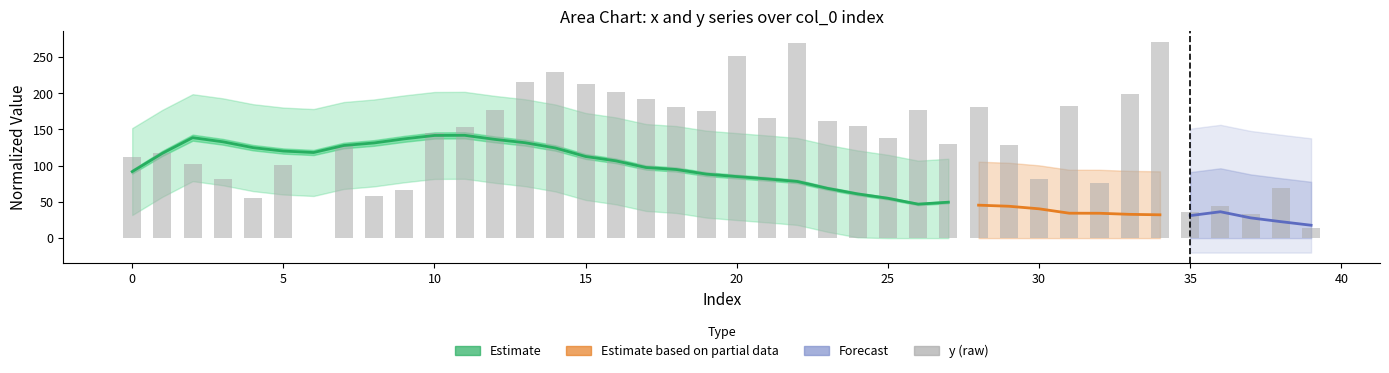

Where is the data nearest to the value 135?

25